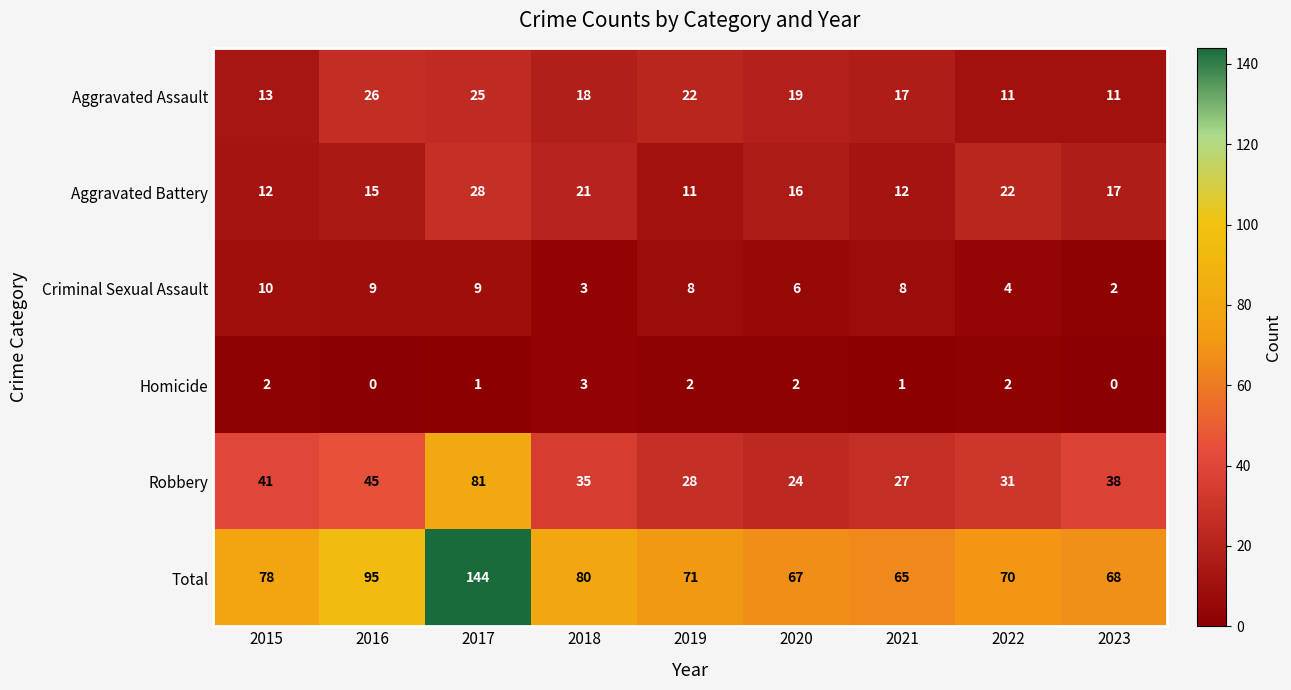

Which series has the largest total across all categories?

Total